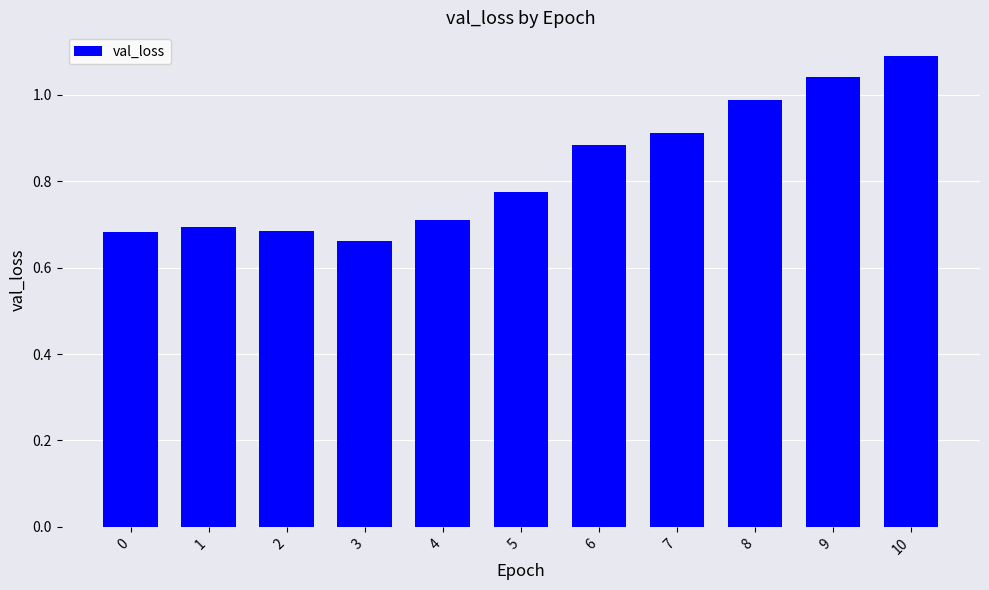

True or false: the data shows 0.7 at 1.

True